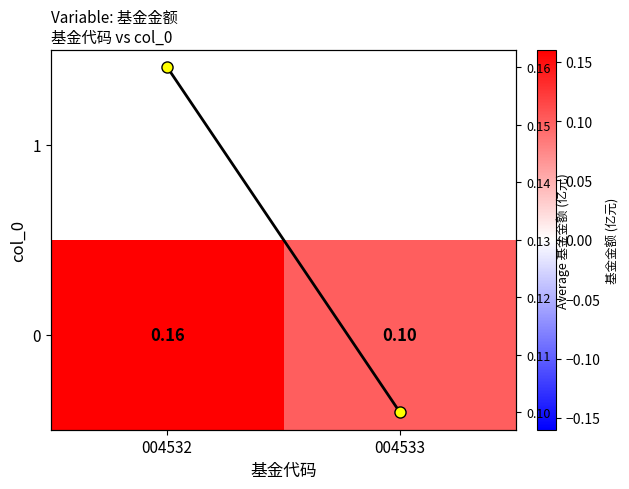

What is the greatest value displayed?

0.2